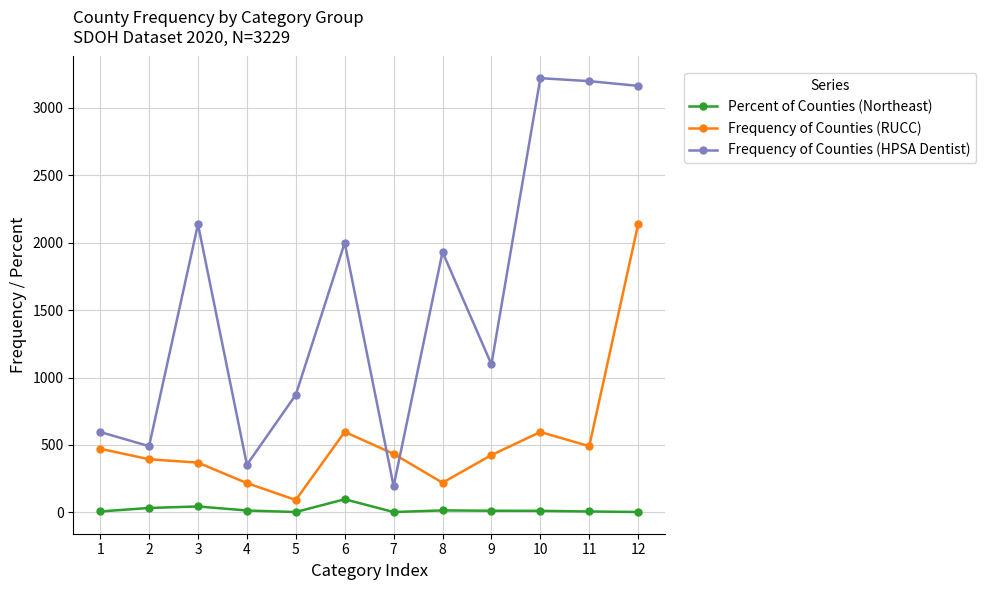

What are all the series names shown in the legend?

Percent of Counties (Northeast), Frequency of Counties (RUCC), Frequency of Counties (HPSA Dentist)